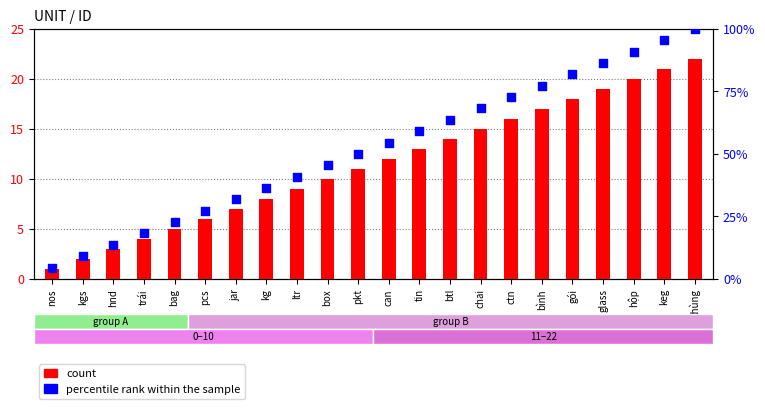

Which series contains the lowest Y value?

count